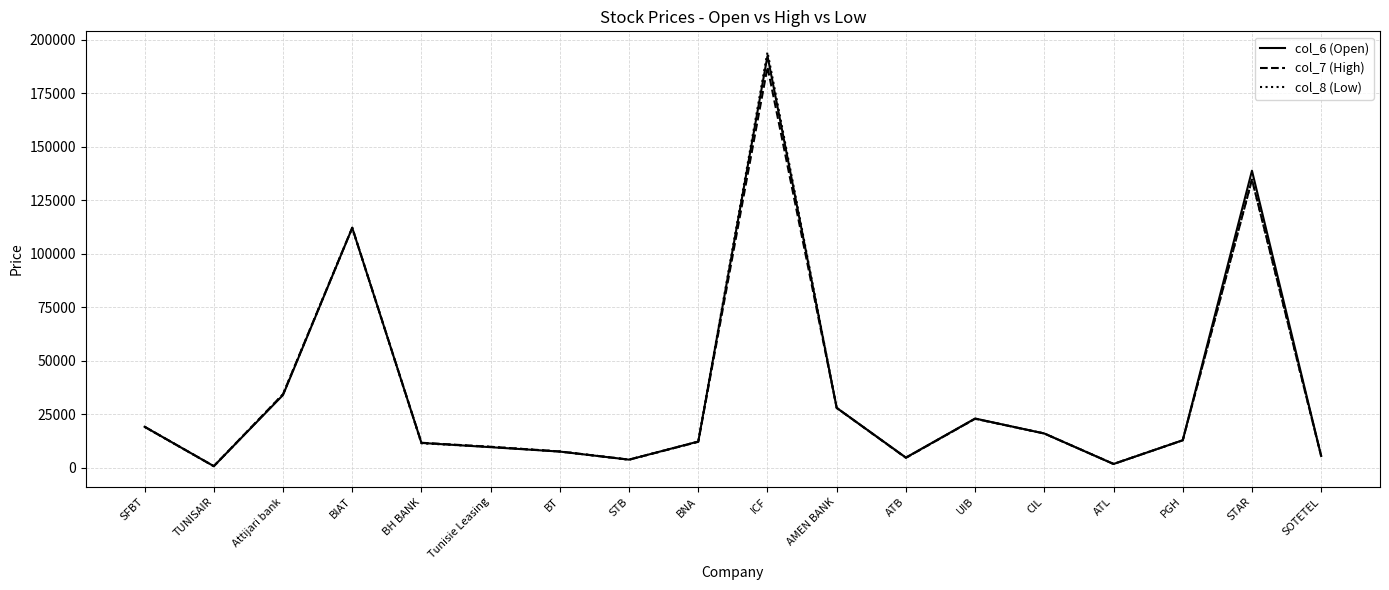

List the series in order of their peak value, highest first.

col_8 (Low), col_6 (Open), col_7 (High)